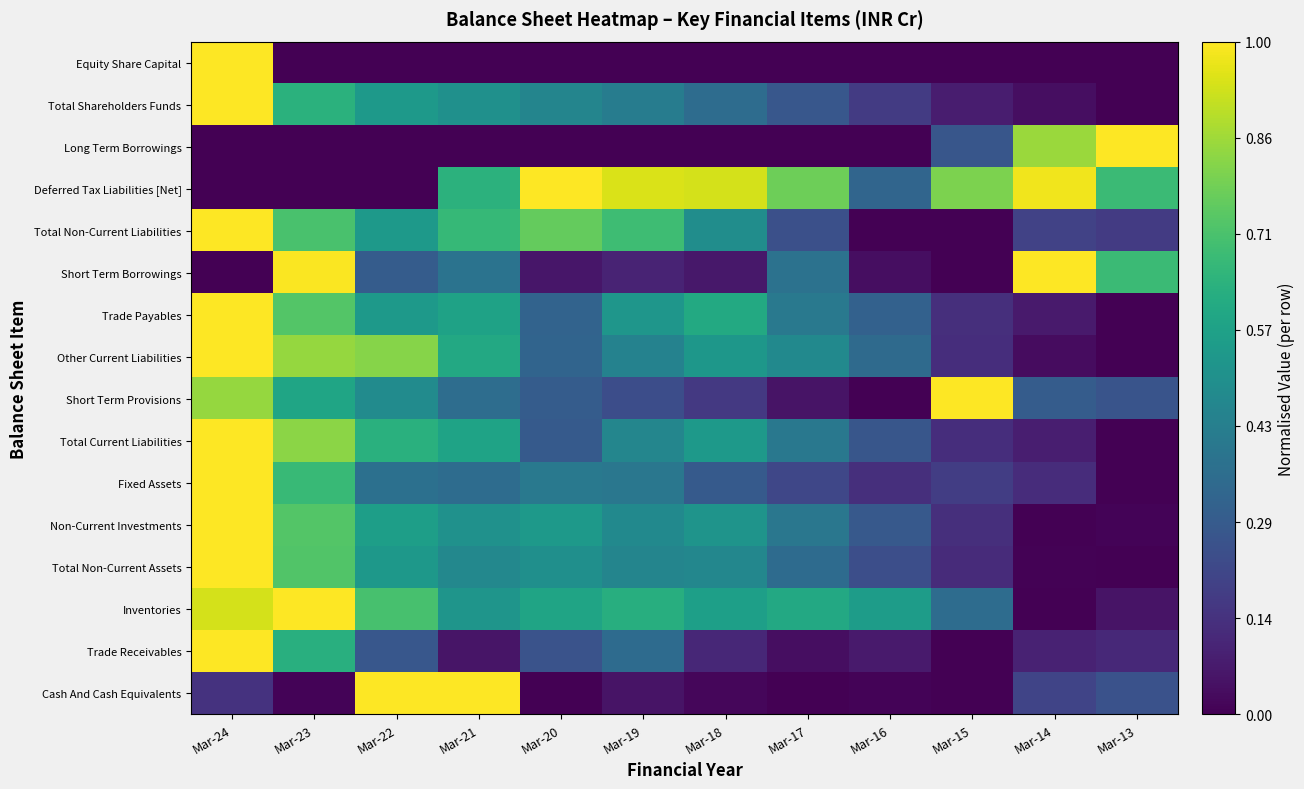

At how many categories does at least one series exceed 0?

12